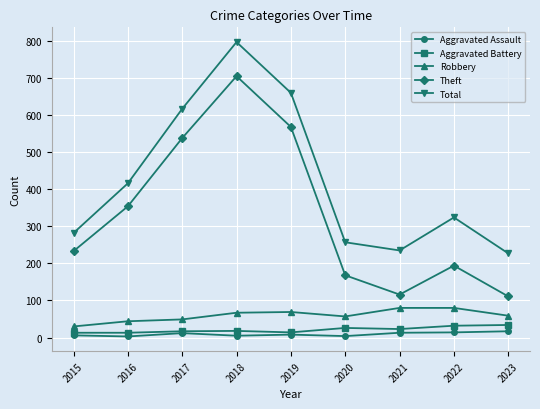

What is the smallest value displayed?

3